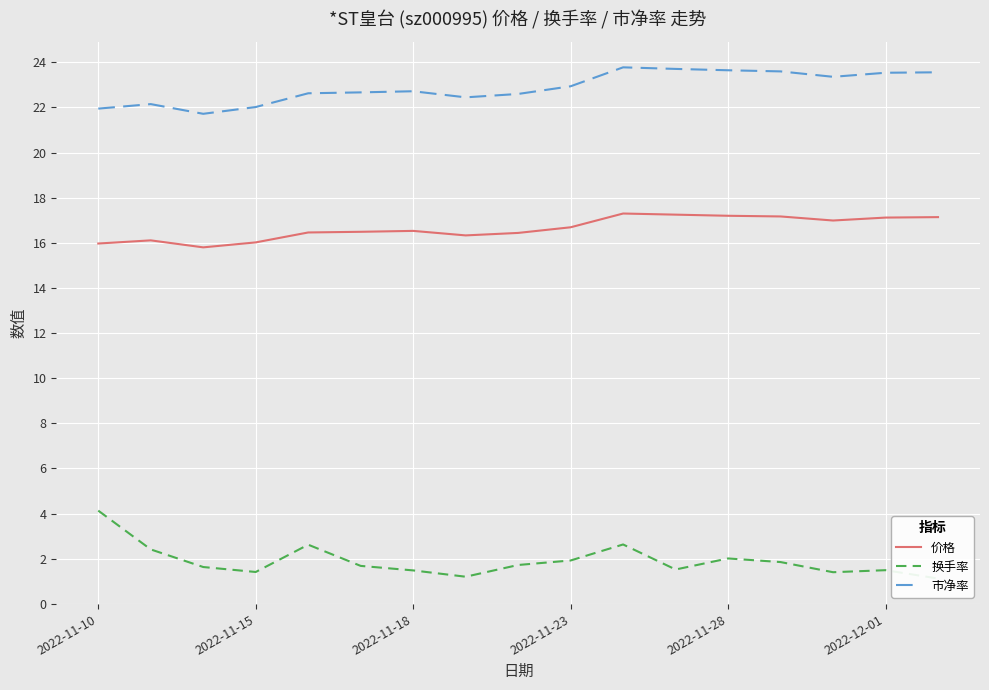

What is the difference between the maximum and minimum values in the 价格 series?

1.5